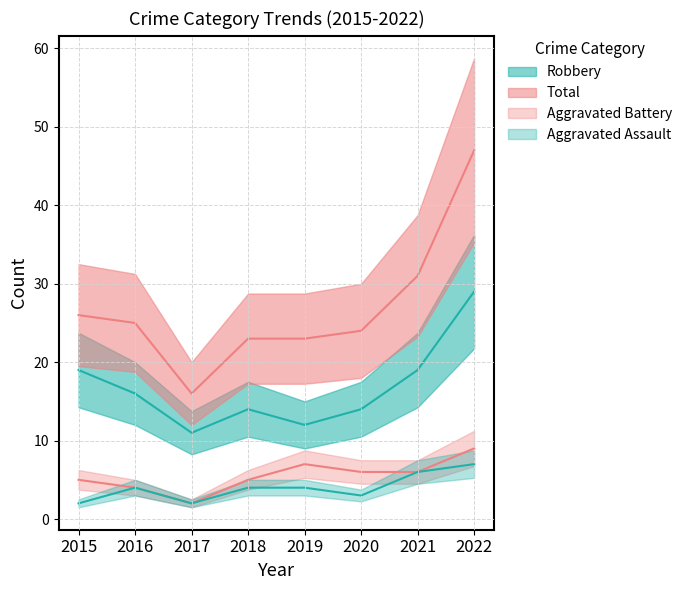

What are all the series names shown in the legend?

Robbery, Total, Aggravated Battery, Aggravated Assault